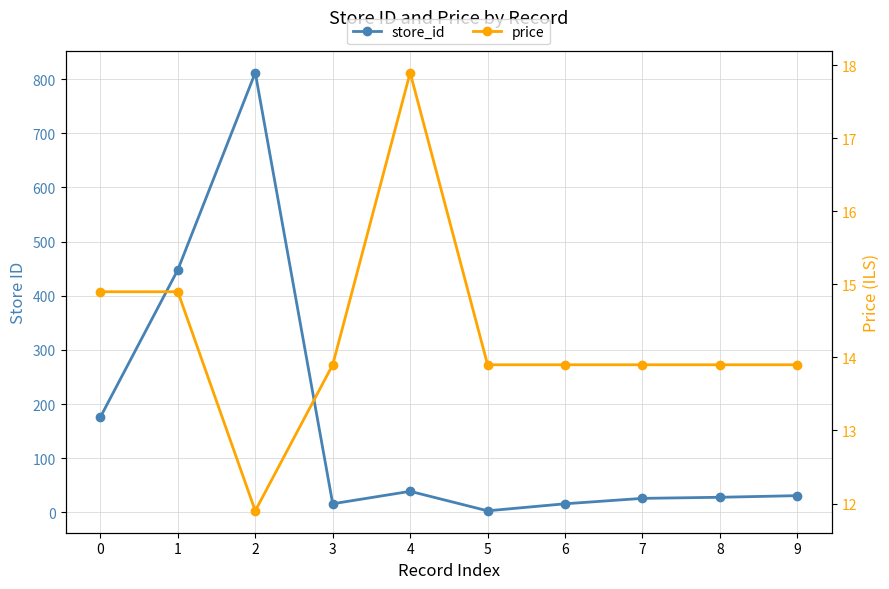

How many interior local peaks does the store_id series have?

2